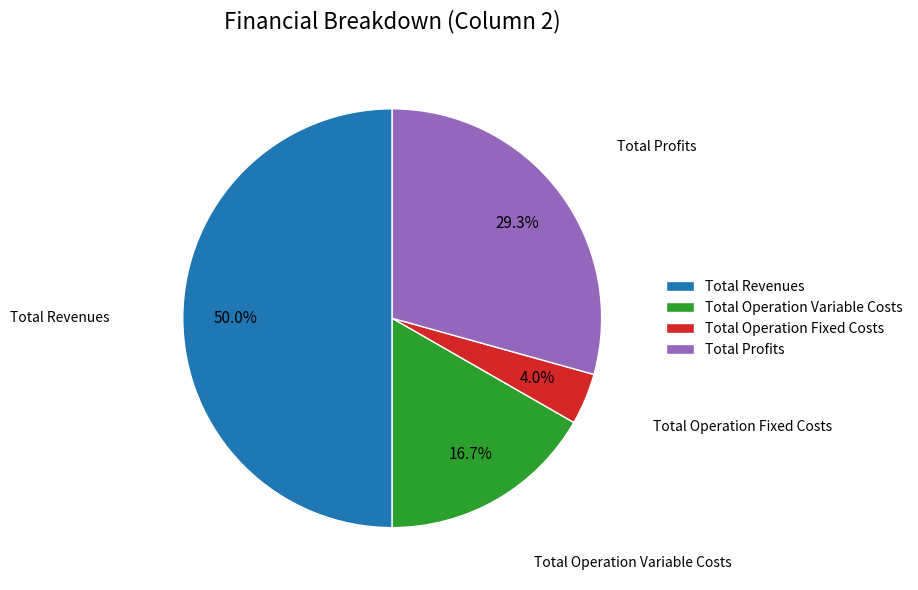

How many slices are in this pie chart?

4